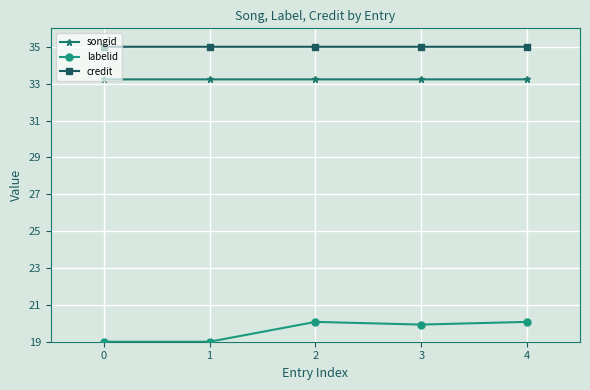

True or false: songid and labelid cross at least once.

False